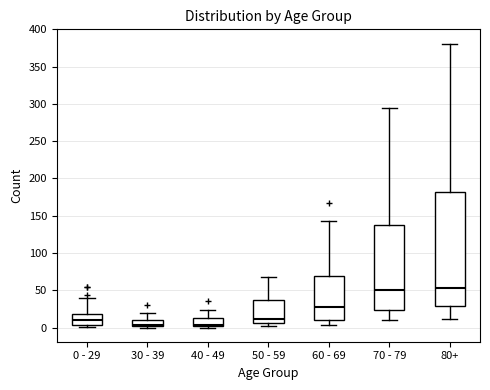

Reading left to right, read every box against the y-axis: the position of its median line, the range the box covers, and the ends of its whiskers. The values are not printed on the chart, so give them approximately, as read against the axis.

0 - 29: median 10, box 5 to 20, whiskers 0 to 40
30 - 39: median 5, box 0 to 10, whiskers 0 (just below the box's lower edge) to 20
40 - 49: median 5, box 0 to 15, whiskers 0 (just below the box's lower edge) to 25
50 - 59: median 10, box 5 to 35, whiskers 0 to 70
60 - 69: median 30, box 10 to 70, whiskers 5 to 145
70 - 79: median 50, box 25 to 135, whiskers 10 to 295
80+: median 55, box 30 to 180, whiskers 10 to 380